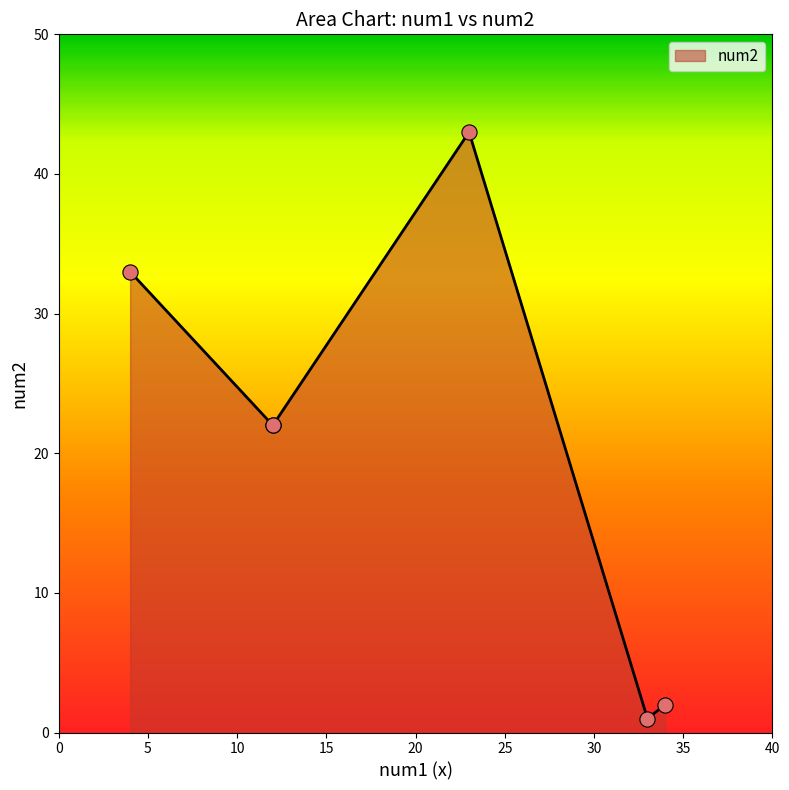

Between 34 and 12, which is larger?

12